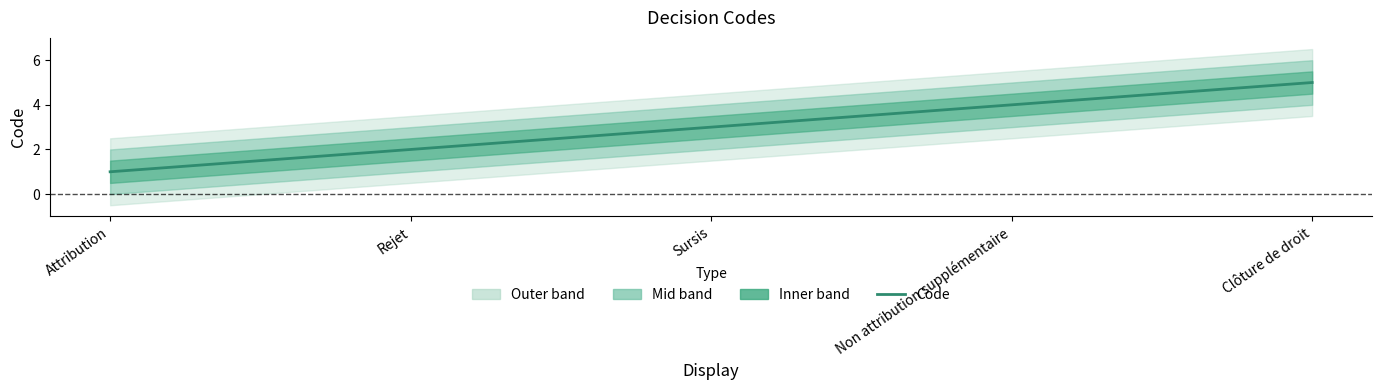

What is the minimum value shown in the chart?

1